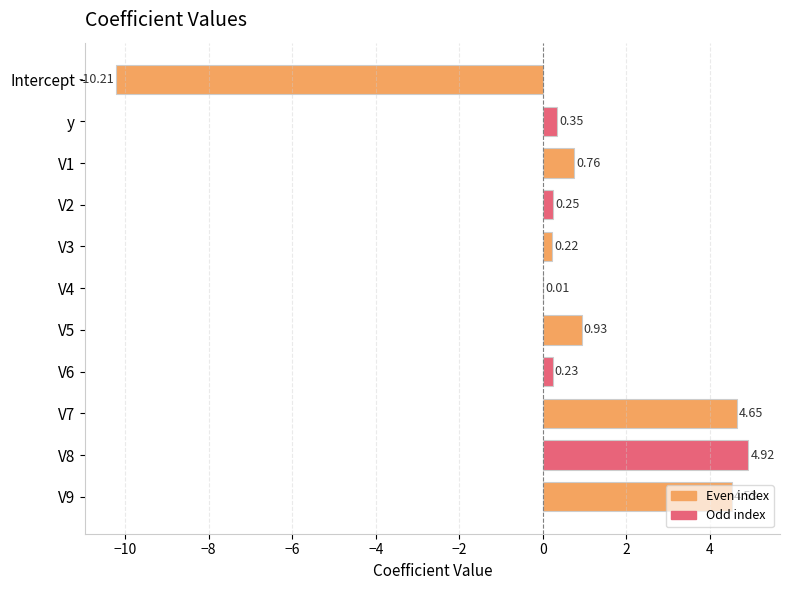

What is the maximum value shown in the chart?

4.9